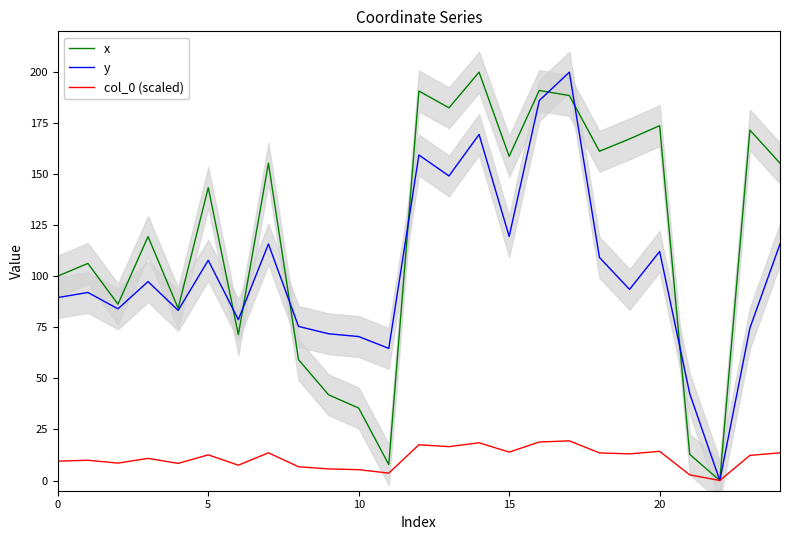

What is the value of the col_0 (scaled) point at the 8th from the left?

13.6